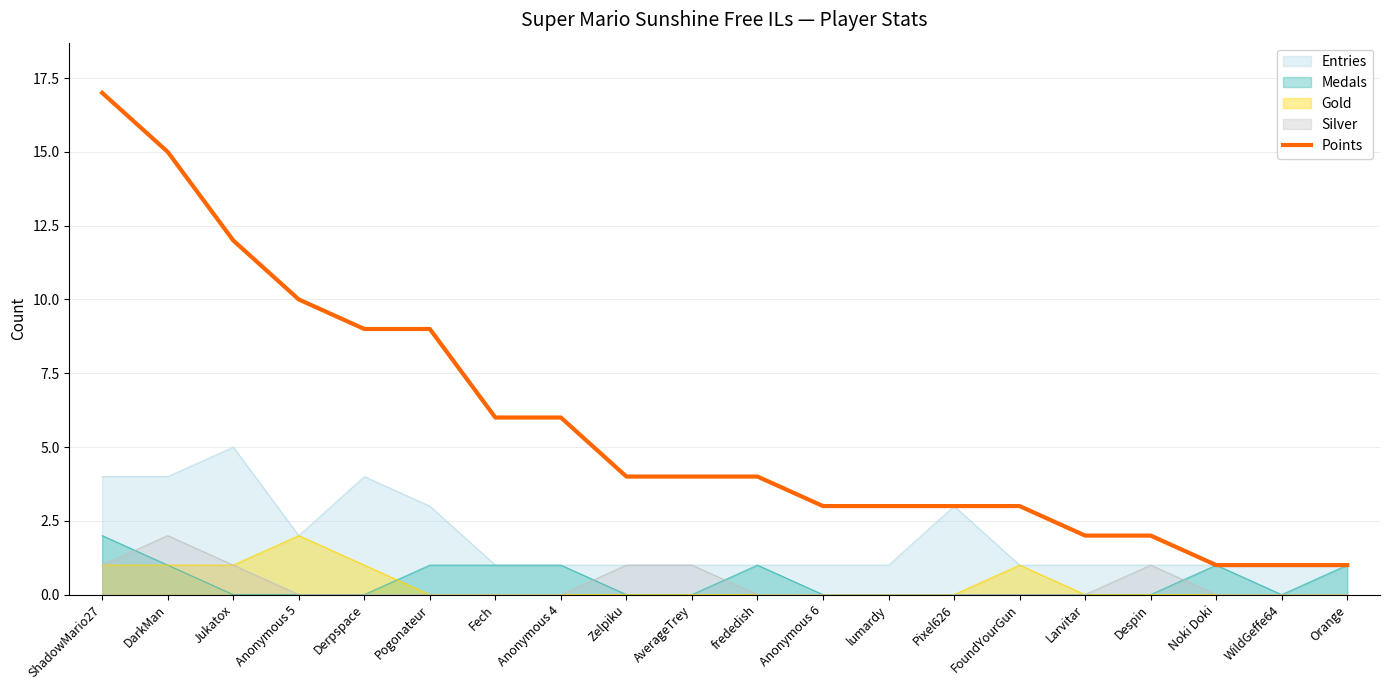

What is the value of the 16th point from the left?

2